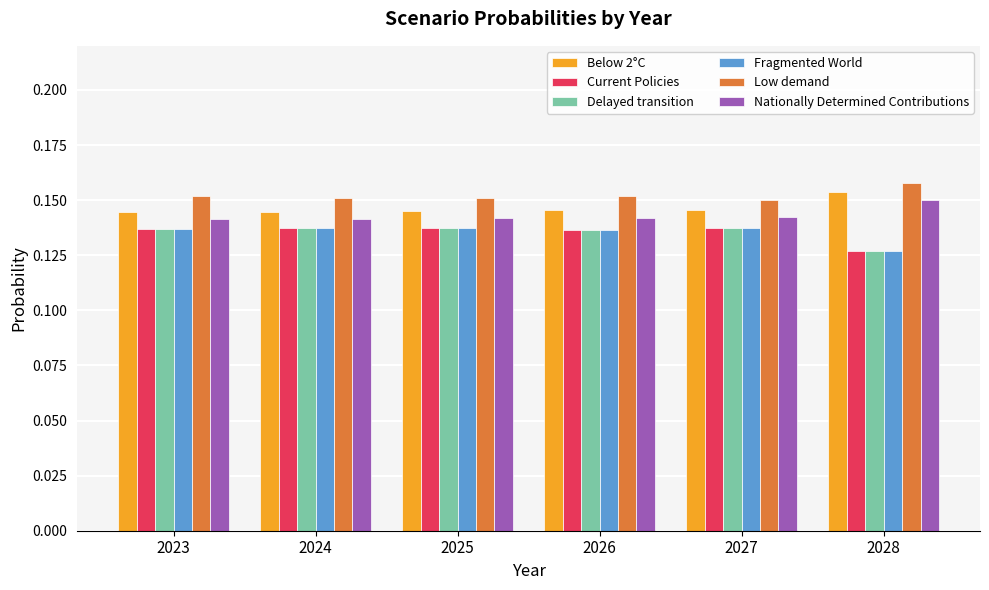

Where is Fragmented World nearest to the value 0?

2028